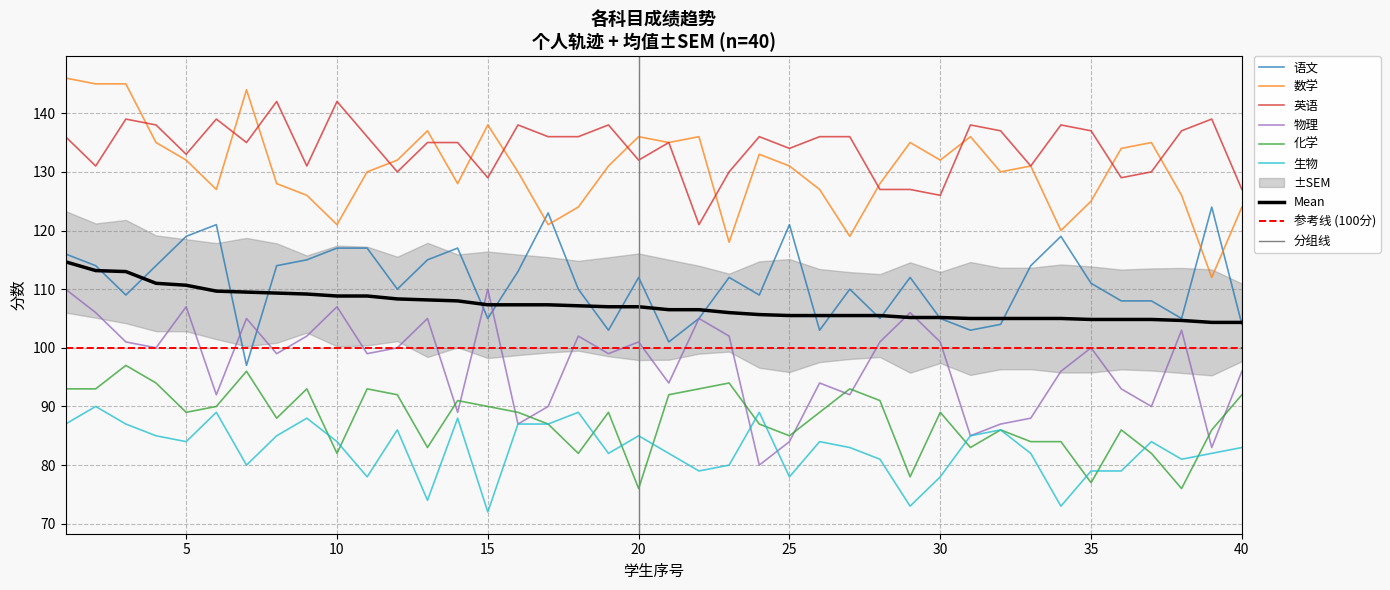

Read the Mean value at 10.

108.8